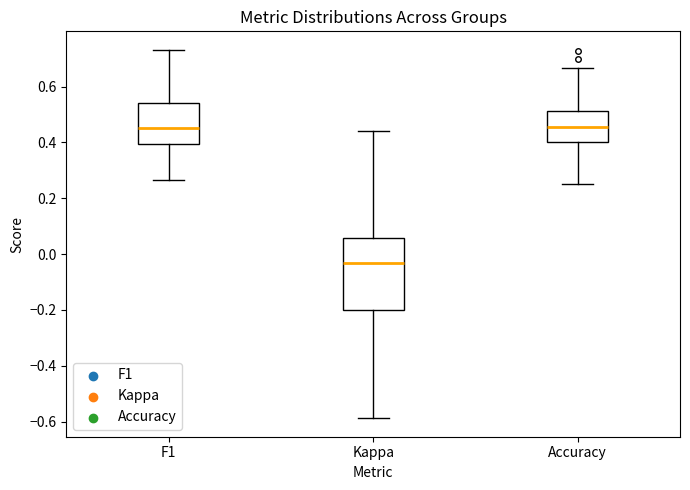

Which box is the tallest, from its lower edge to its upper edge?

Kappa